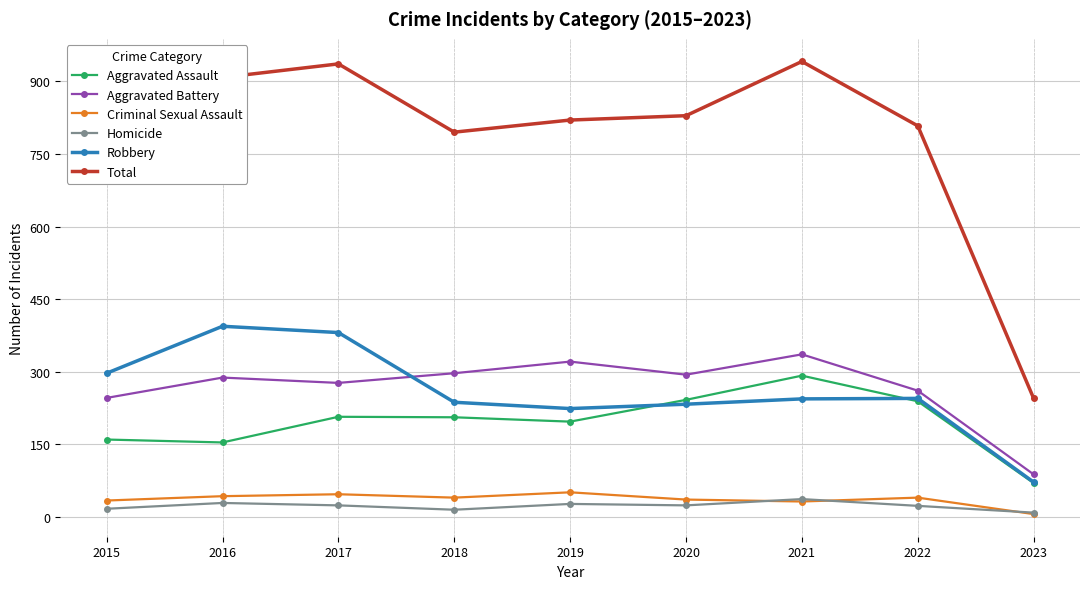

Which series has the widest spread of values?

Total